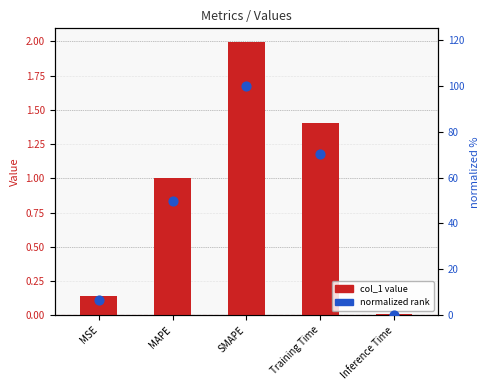

Which series reaches the maximum Y coordinate?

normalized rank